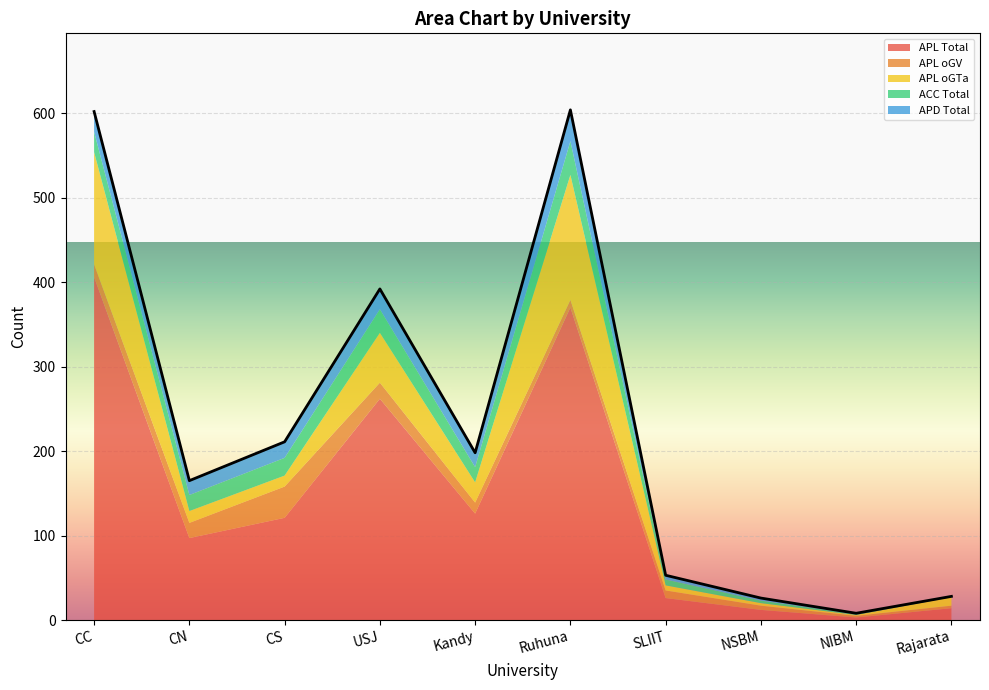

What is the sum of all APD Total values?

147